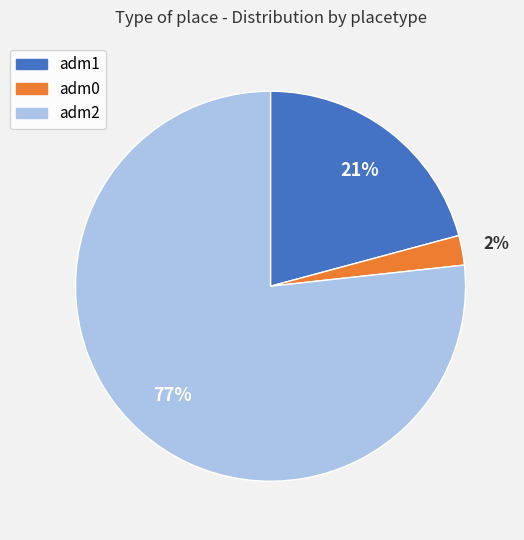

Does any single category account for the majority?

Yes